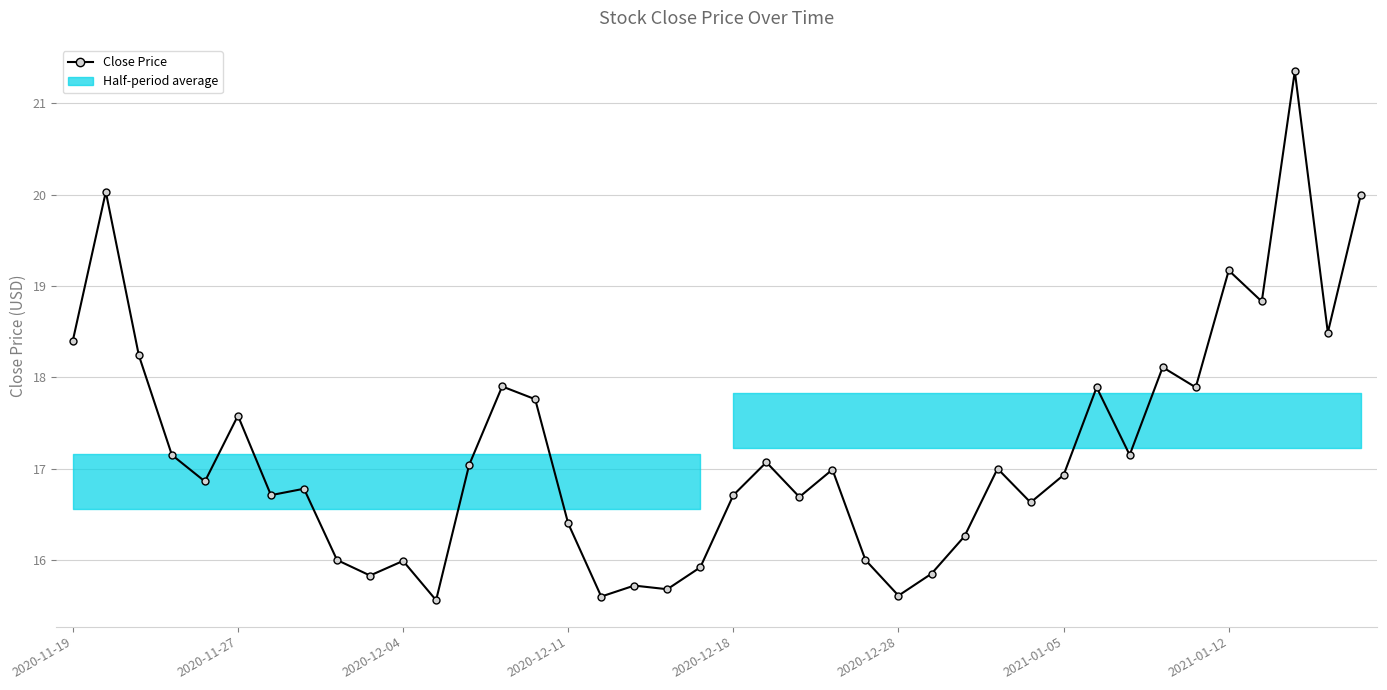

Is this an area chart (filled region under the line)?

No